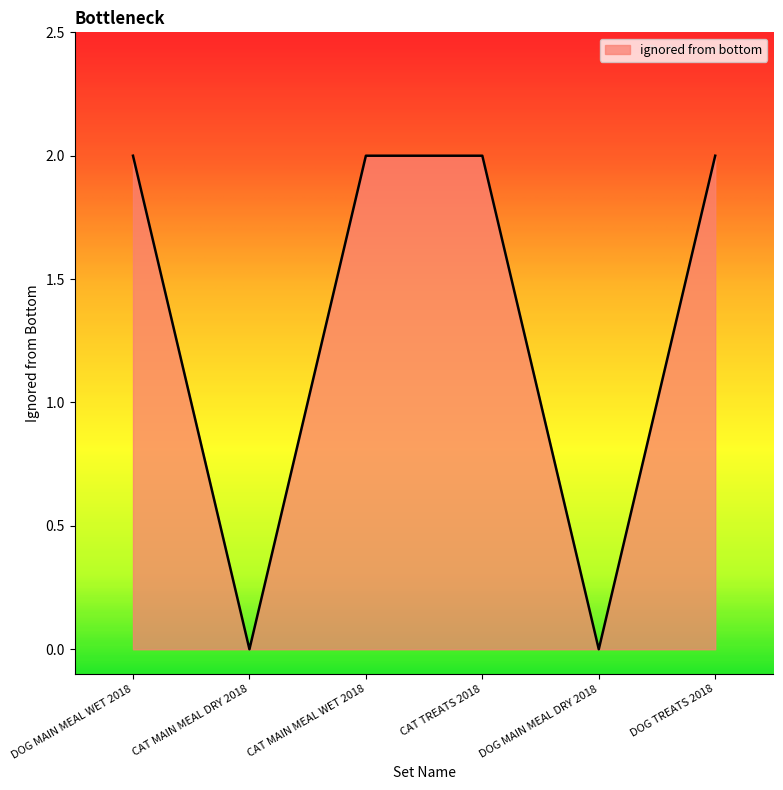

The value at DOG MAIN MEAL DRY 2018 is 0. True or false?

True